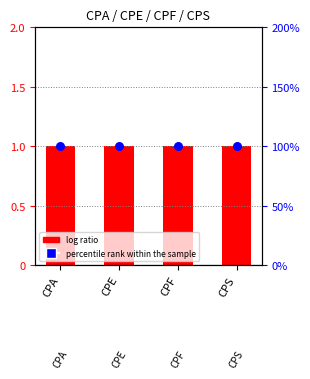

Which series has the largest total across all categories?

percentile rank within the sample